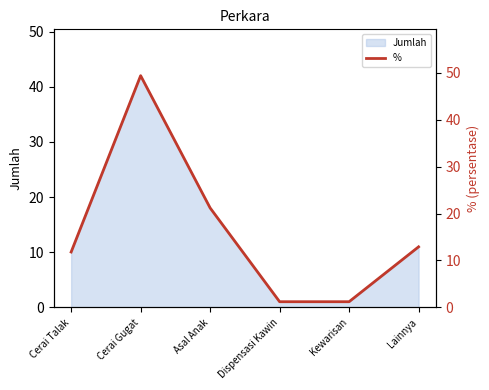

At which category does the chart reach its peak across all series?

Cerai Gugat